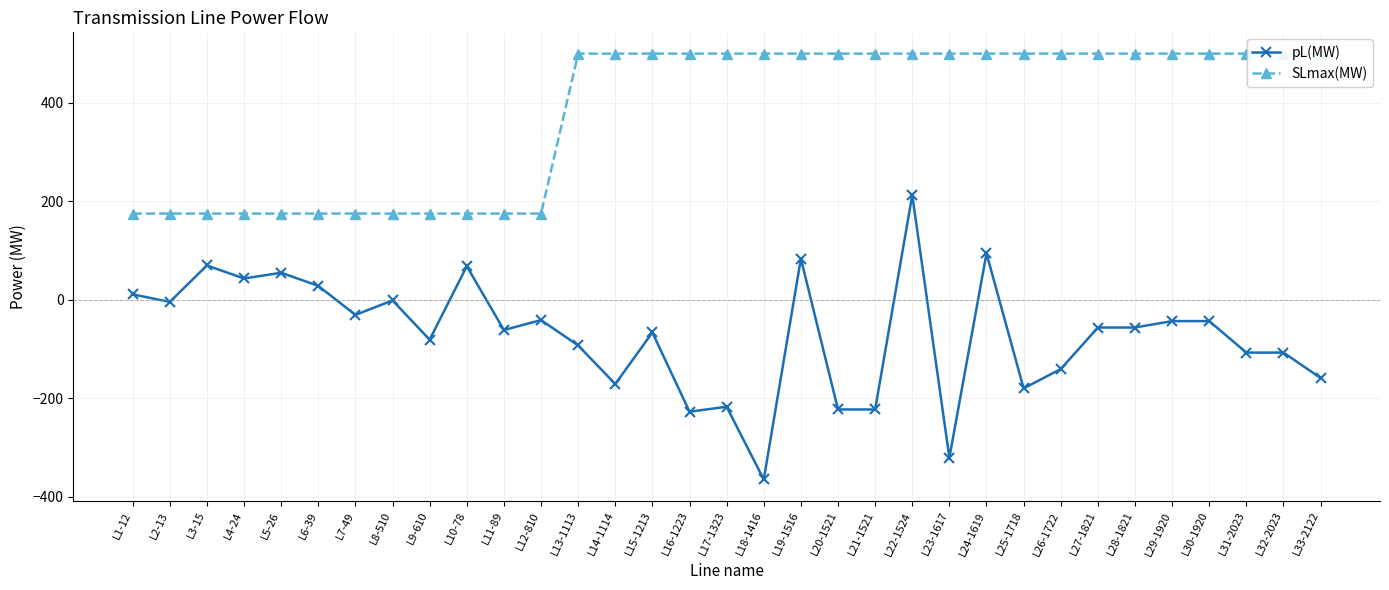

Reading left to right, what are all the values shown in this chart?

pL(MW): 10.9	-4.5	69.6	43.1	54.8	28.2	-30.9	-1.4	-81.2	68.0	-61.6	-41.4	-92.9	-171.3	-66.6	-227.6	-217.5	-365.3	83.4	-223.0	-223.0	212.6	-321.0	94.1	-180.0	-140.9	-56.5	-56.5	-43.5	-43.5	-107.5	-107.5	-159.1
SLmax(MW): 175.0	175.0	175.0	175.0	175.0	175.0	175.0	175.0	175.0	175.0	175.0	175.0	500.0	500.0	500.0	500.0	500.0	500.0	500.0	500.0	500.0	500.0	500.0	500.0	500.0	500.0	500.0	500.0	500.0	500.0	500.0	500.0	500.0